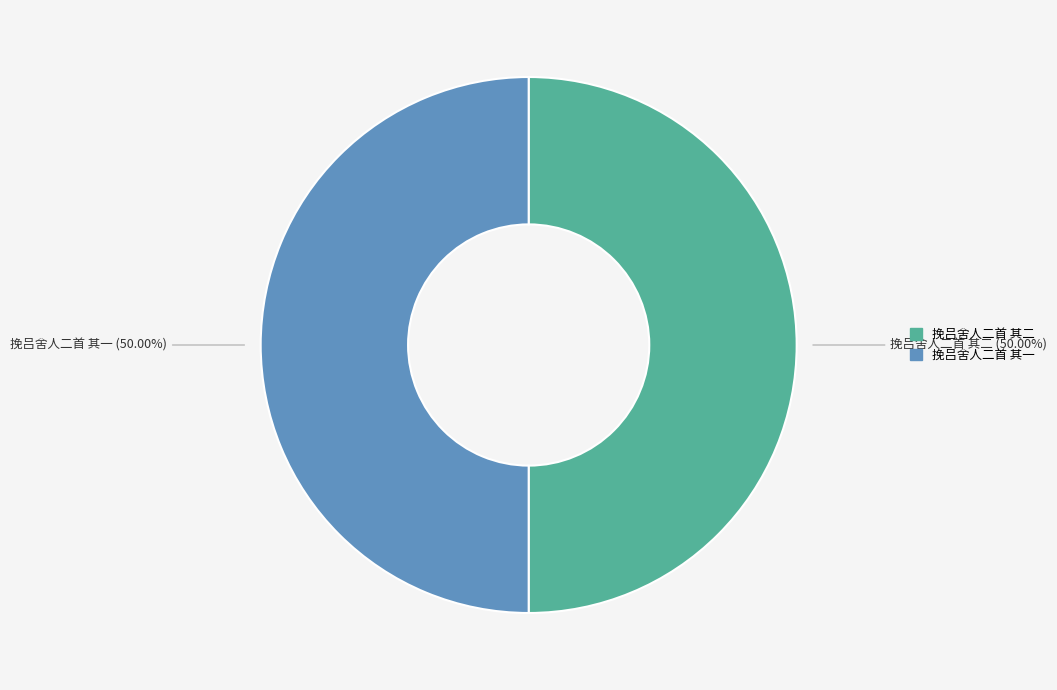

Is it true that 挽吕舍人二首 其二 is 37% of the pie?

False